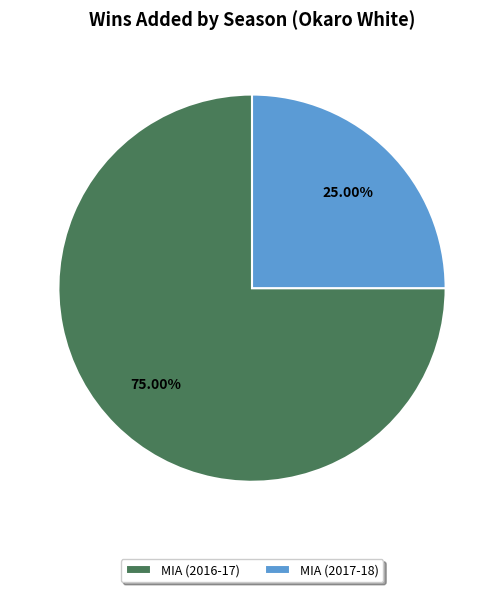

What is the largest slice in the pie chart?

MIA (2016-17)